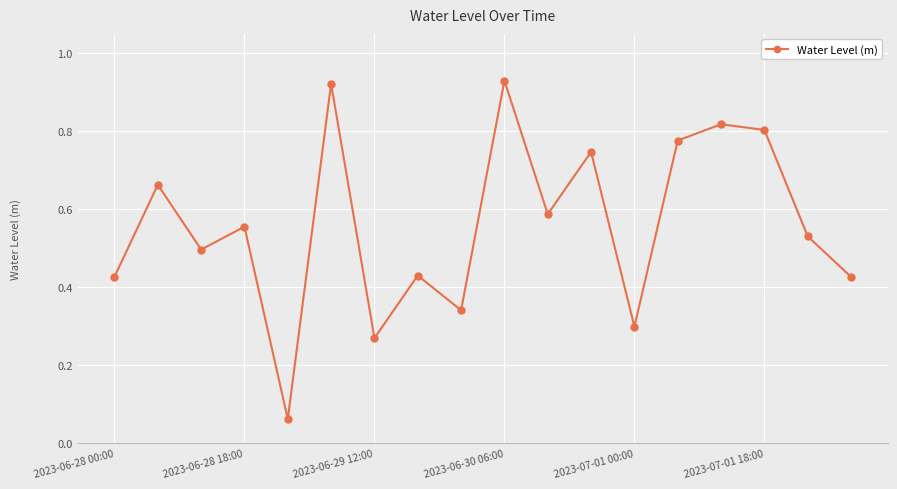

How many interior local valleys (lower than both neighbors) does the data have?

6